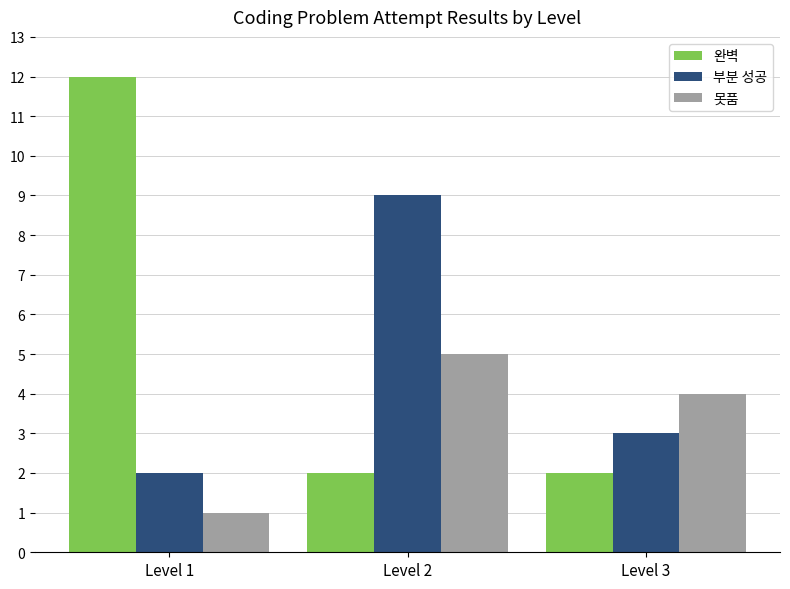

What is the value of the 못품 bar at the 2nd from the left?

5